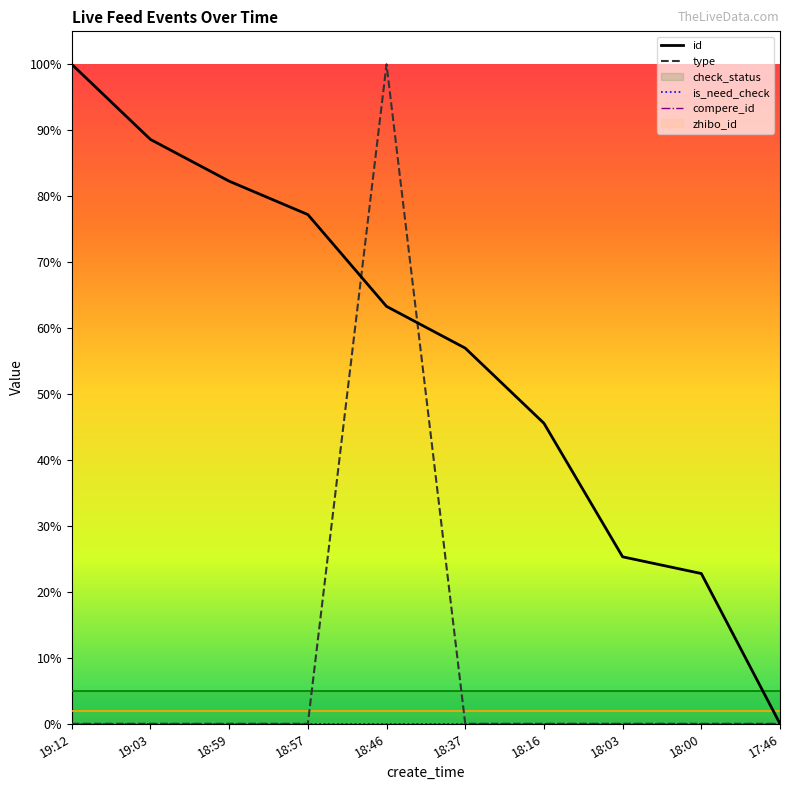

Where is type nearest to the value 0?

19:12